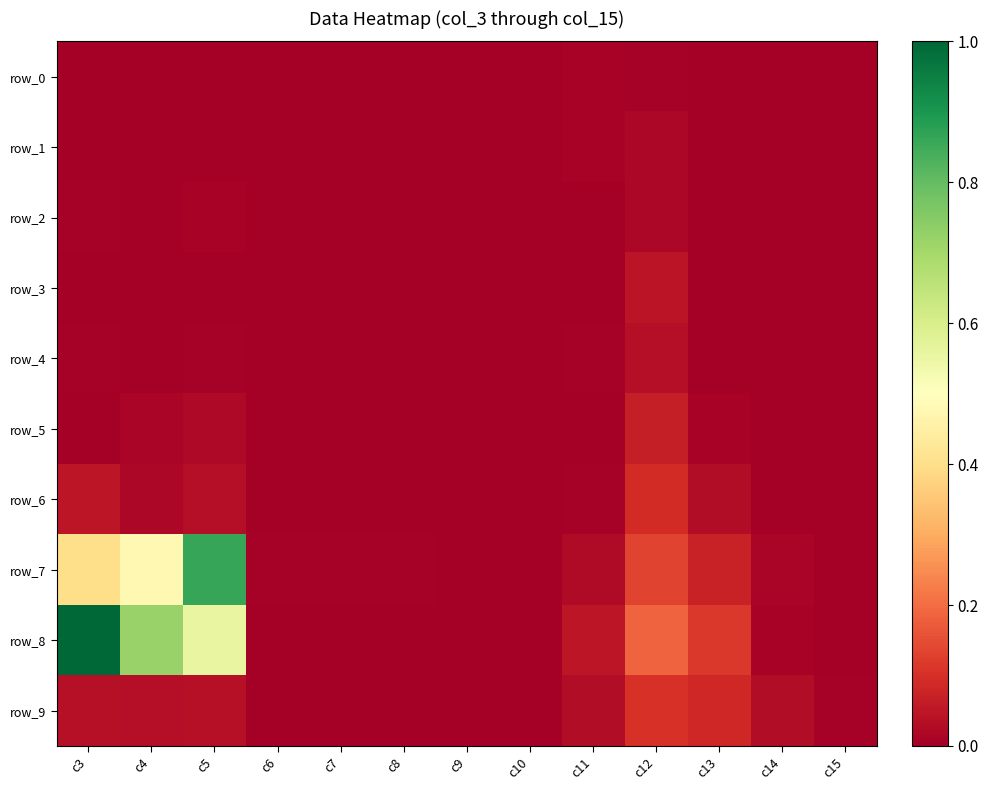

Which series has the largest total across all categories?

row_8